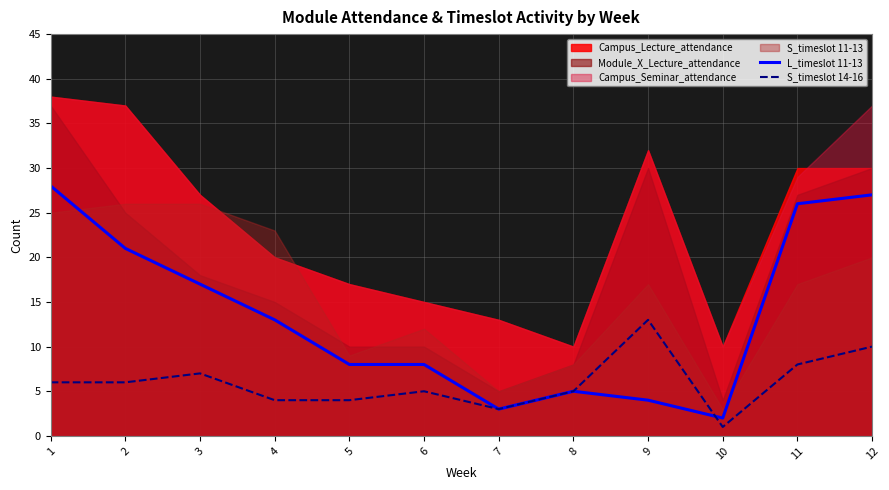

True or false: L_timeslot 11-13 has more than 1 points higher than both neighbors.

False